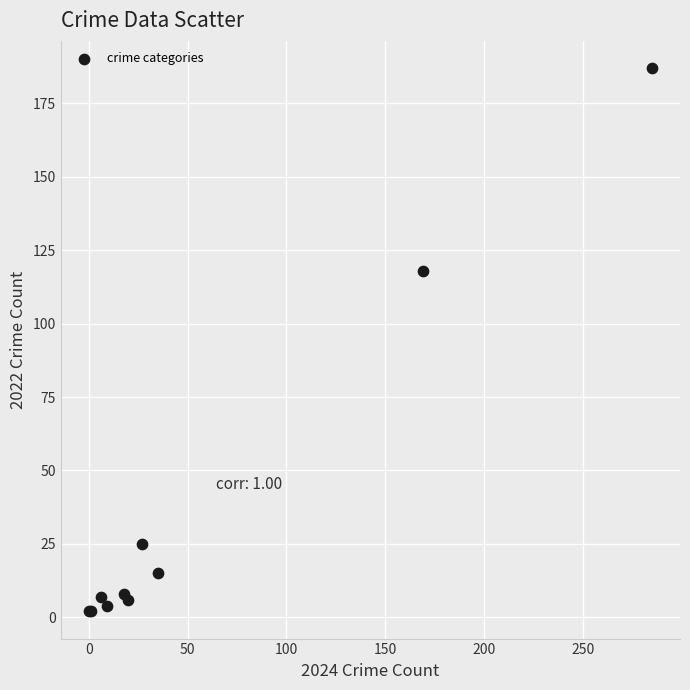

What Y value in the scatter plot is closest to 94?

118